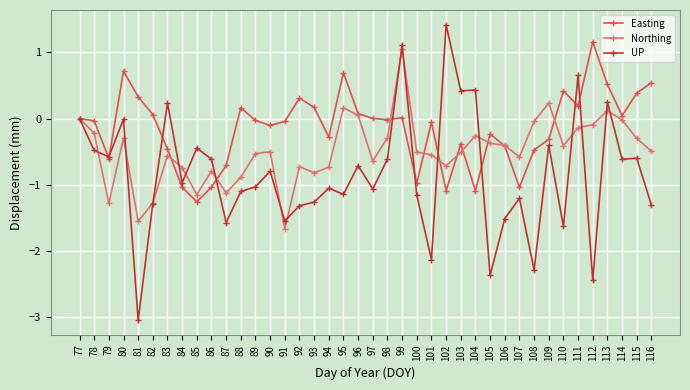

Where is the first local minimum for Easting?

79